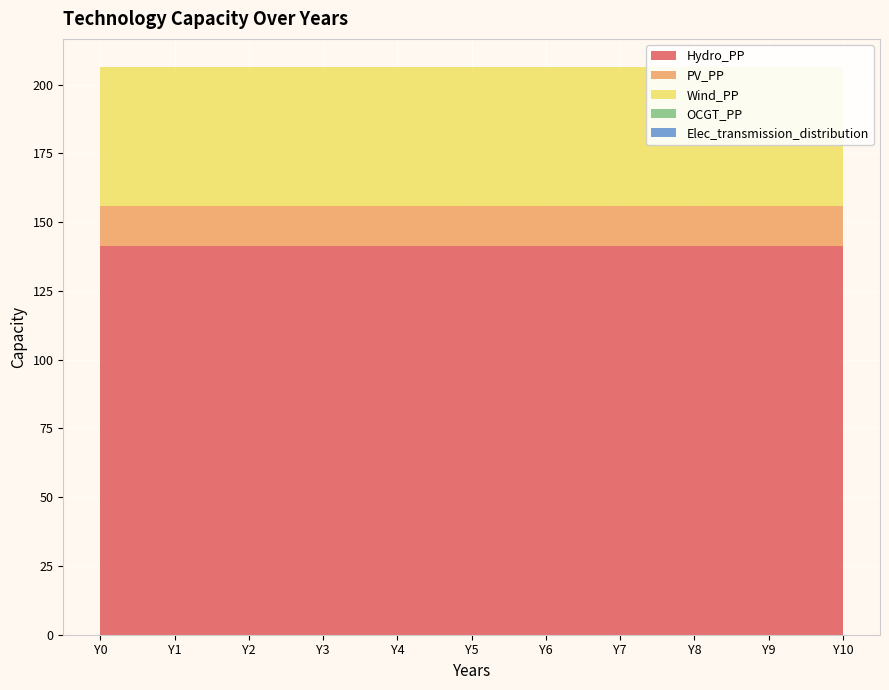

Reading right to left, list all the values displayed in this chart.

Hydro_PP: 141.5	141.5	141.5	141.5	141.5	141.5	141.5	141.5	141.5	141.5	141.5
PV_PP: 14.3	14.3	14.3	14.3	14.3	14.3	14.3	14.3	14.3	14.3	14.3
Wind_PP: 50.5	50.5	50.5	50.5	50.5	50.5	50.5	50.5	50.5	50.5	50.5
OCGT_PP: 0.0	0.0	0.0	0.0	0.0	0.0	0.0	0.0	0.0	0.0	0.0
Elec_transmission_distribution: 0.0	0.0	0.0	0.0	0.0	0.0	0.0	0.0	0.0	0.0	0.0